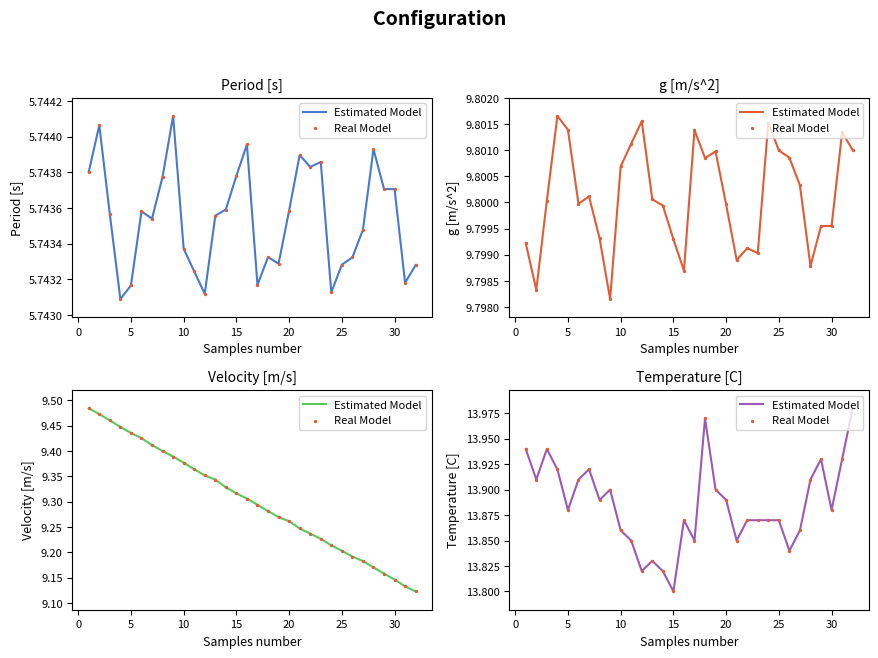

Which series has the largest total across all categories?

Estimated Model